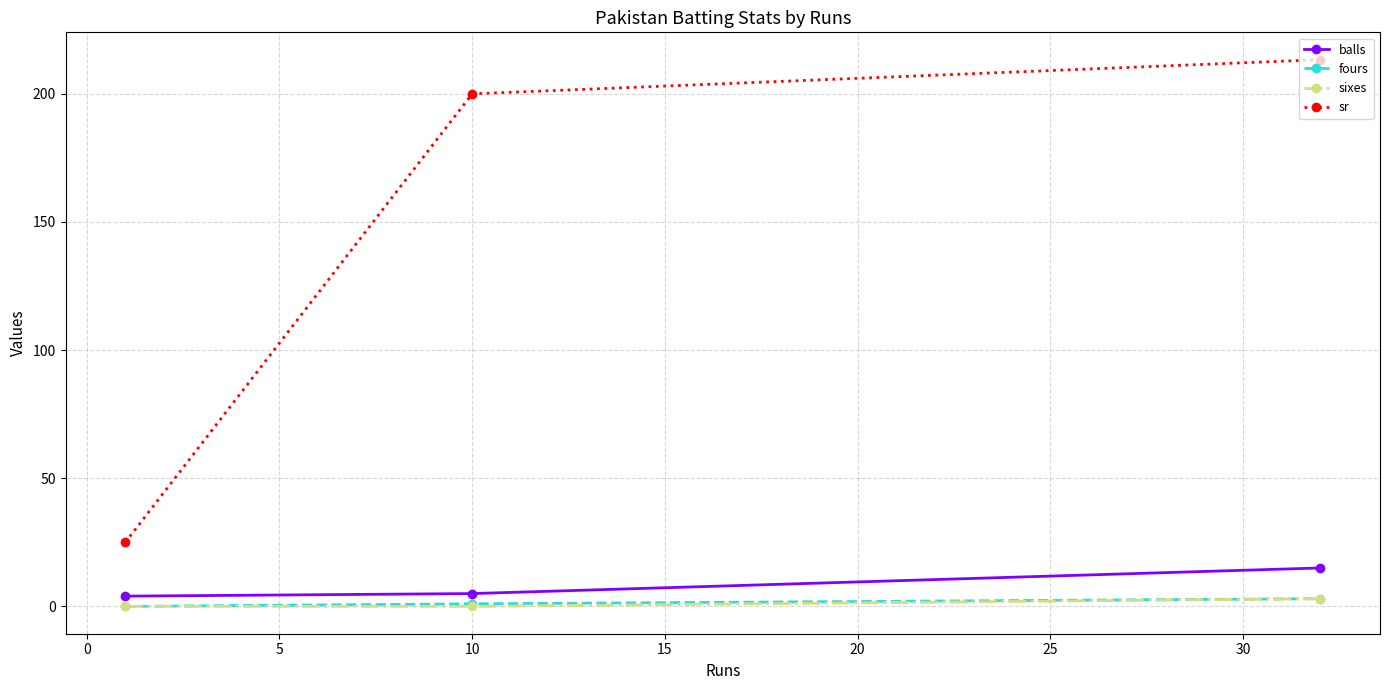

What is the value of the sr point at the 1st from the left?

25.0